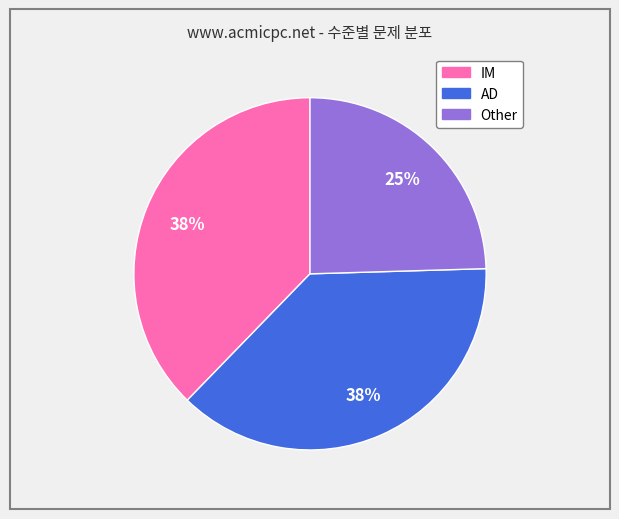

To the nearest percent, what percentage of the pie is Other?

25%